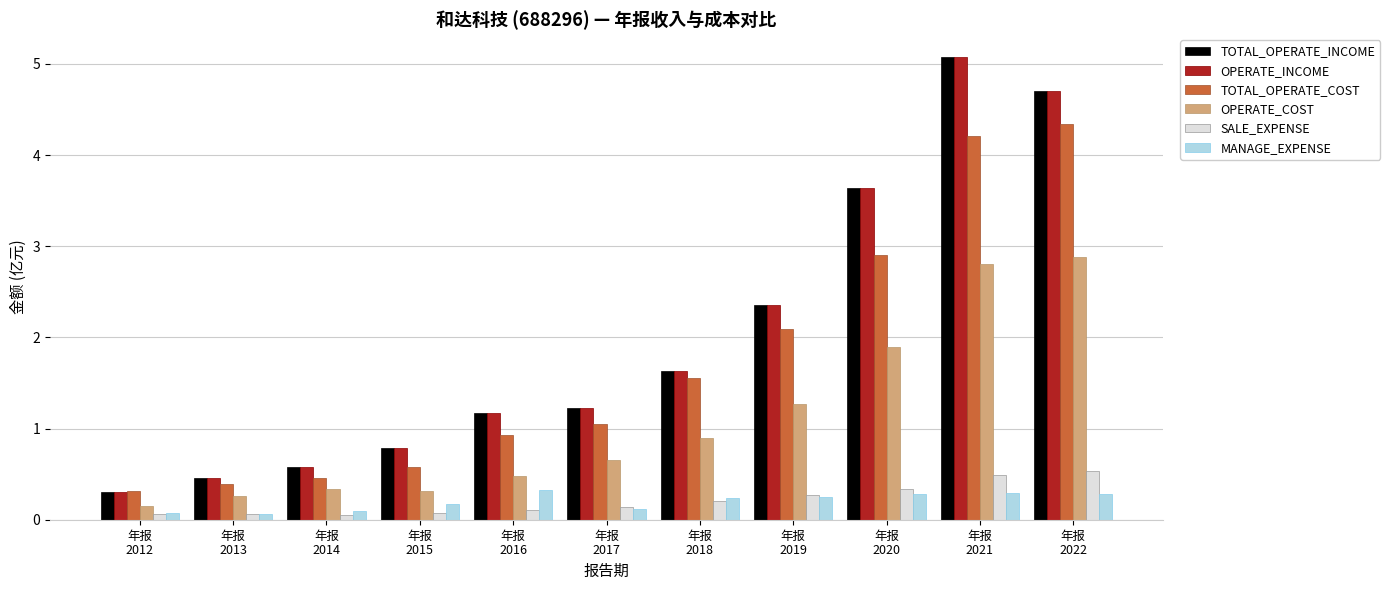

What value does the TOTAL_OPERATE_COST series have at 年报
2021?

4.2